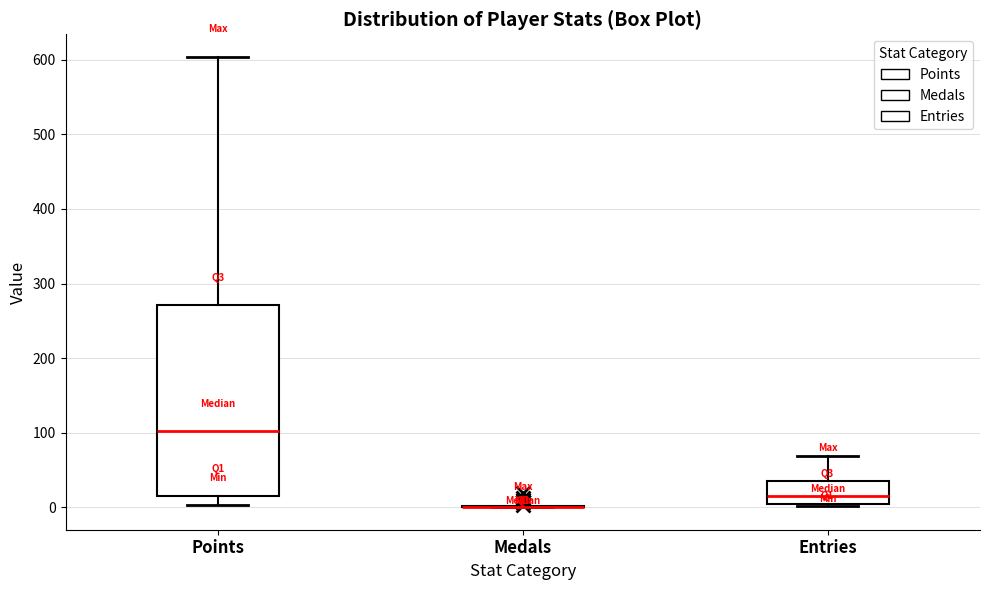

Reading left to right, read every box against the y-axis: the position of its median line, the range the box covers, and the ends of its whiskers. The values are not printed on the chart, so give them approximately, as read against the axis.

Points: median 100, box 20 to 270, whiskers 0 to 600
Medals: box collapsed to a line at 0, whiskers 0 to 0
Entries: median 10, box 0 to 40, whiskers 0 (just below the box's lower edge) to 70